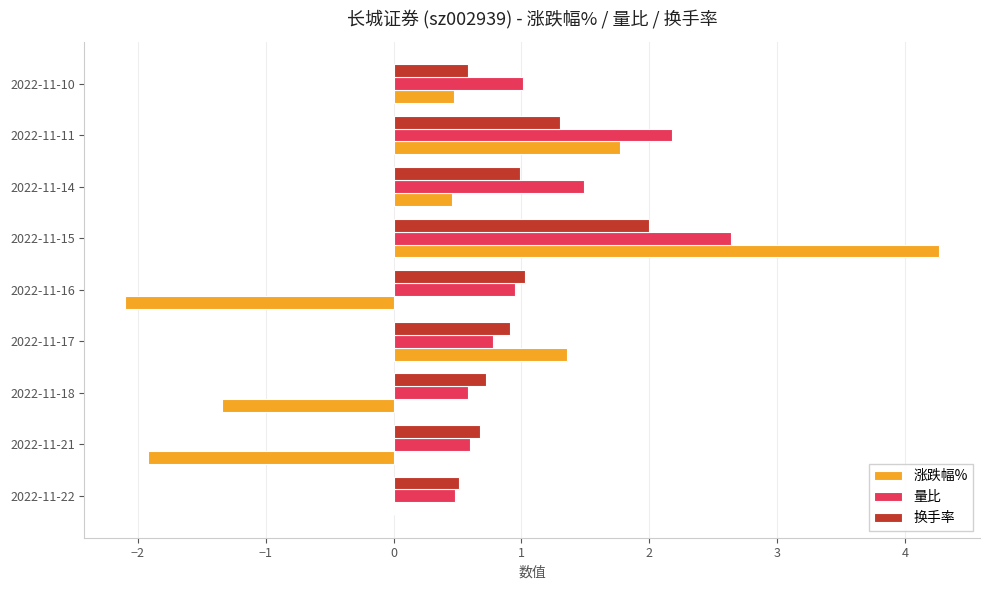

What is the sum of all 换手率 values?

8.7